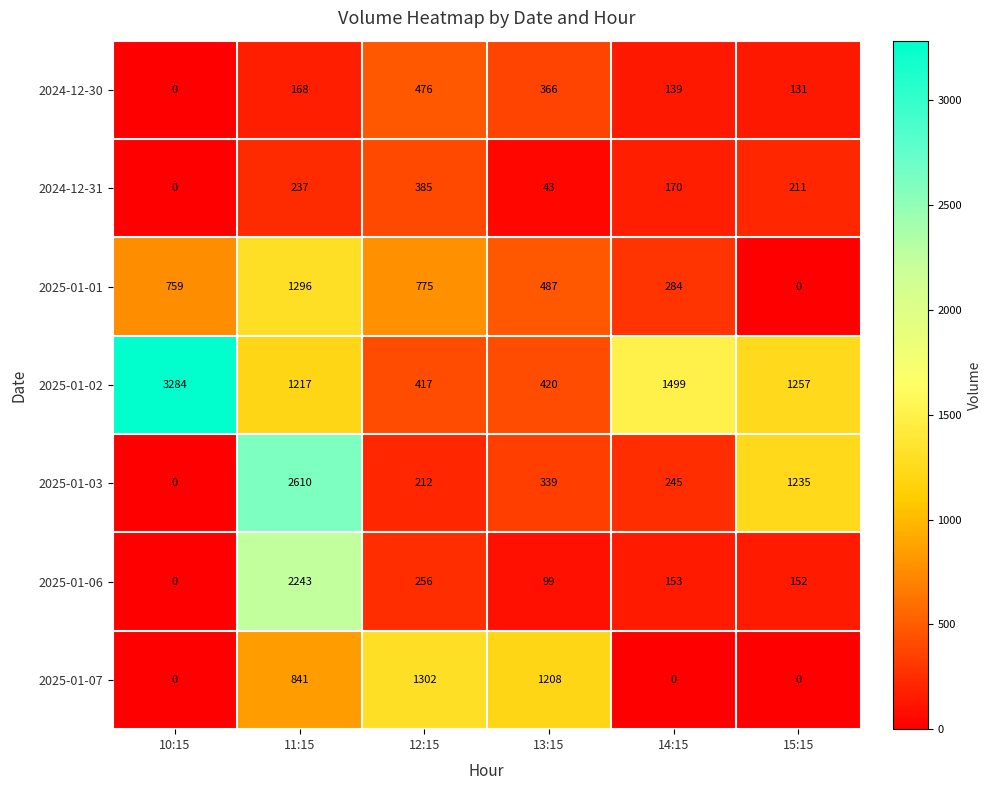

At which category is the sum across all series the highest?

11:15